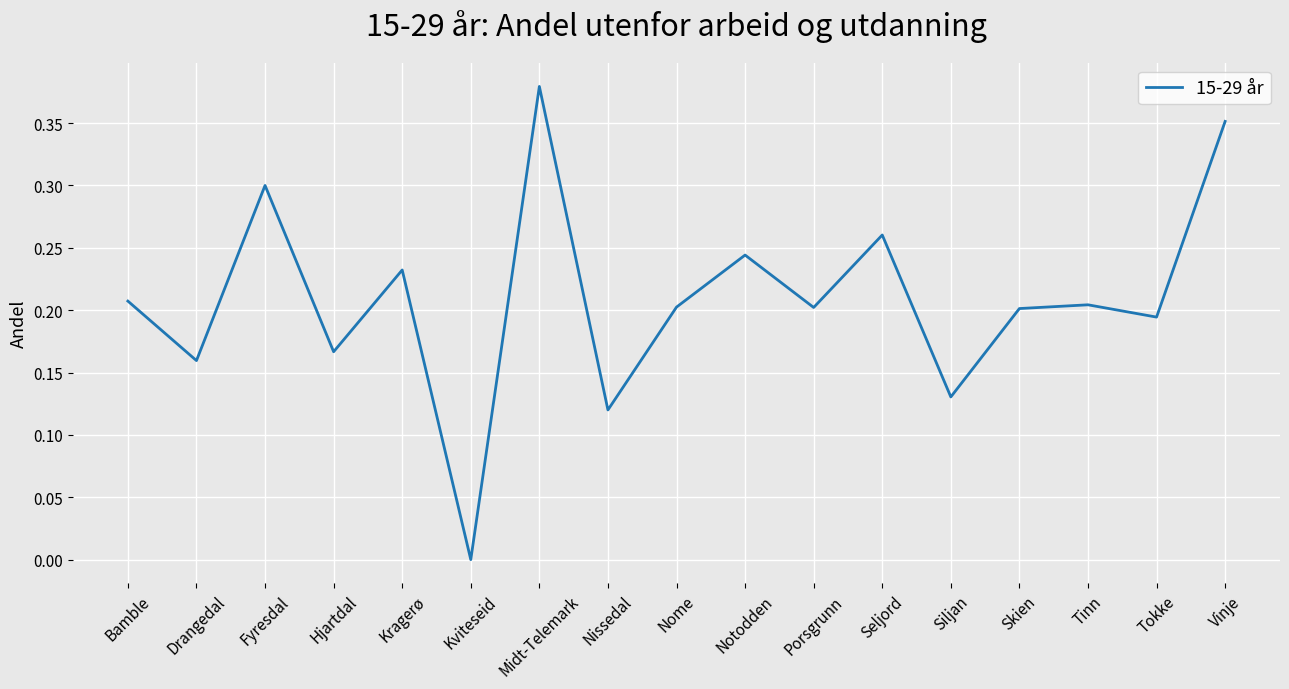

Which has a higher value, Siljan or Hjartdal?

Hjartdal